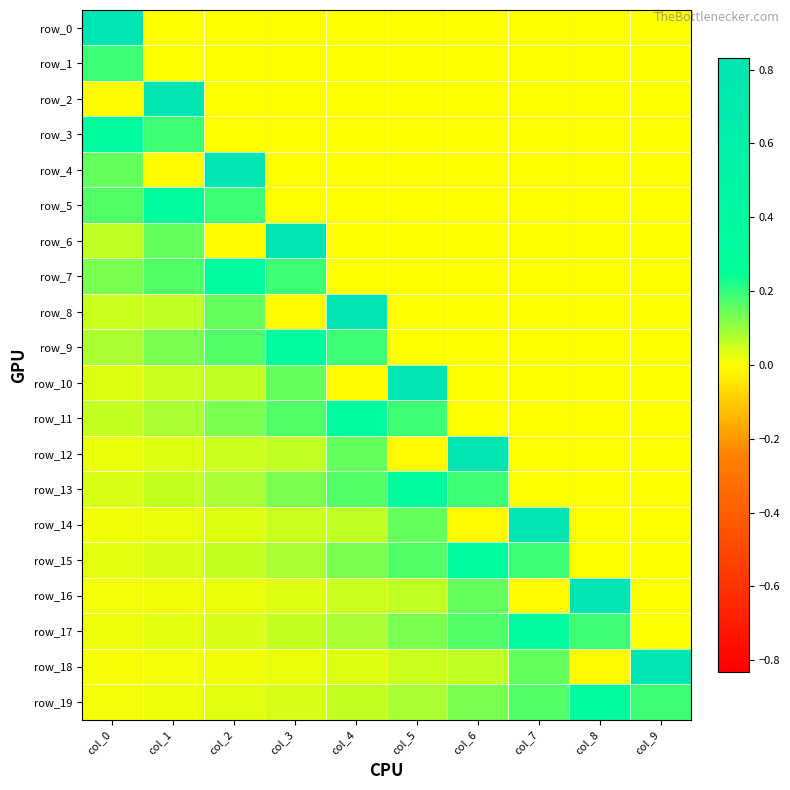

At col_3, list the series in order from smallest to largest.

row_8, row_0, row_1, row_2, row_3, row_4, row_5, row_18, row_16, row_19, row_14, row_17, row_12, row_15, row_13, row_10, row_11, row_7, row_9, row_6